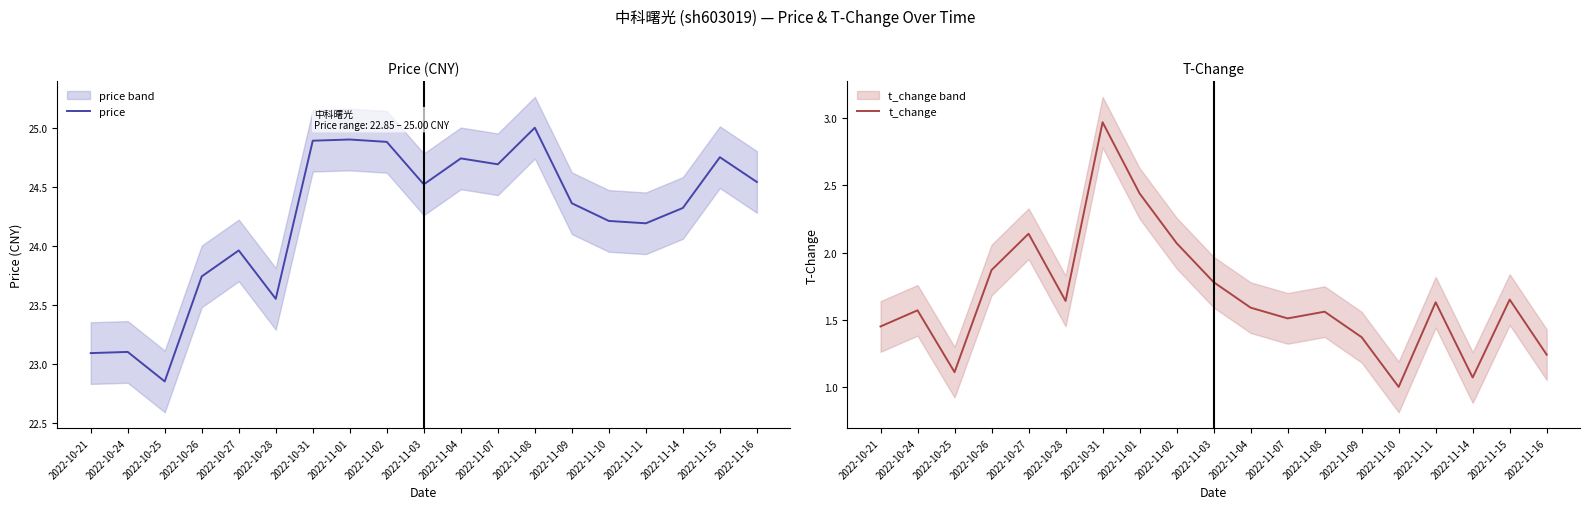

What is the sum of all t_change values?

31.7